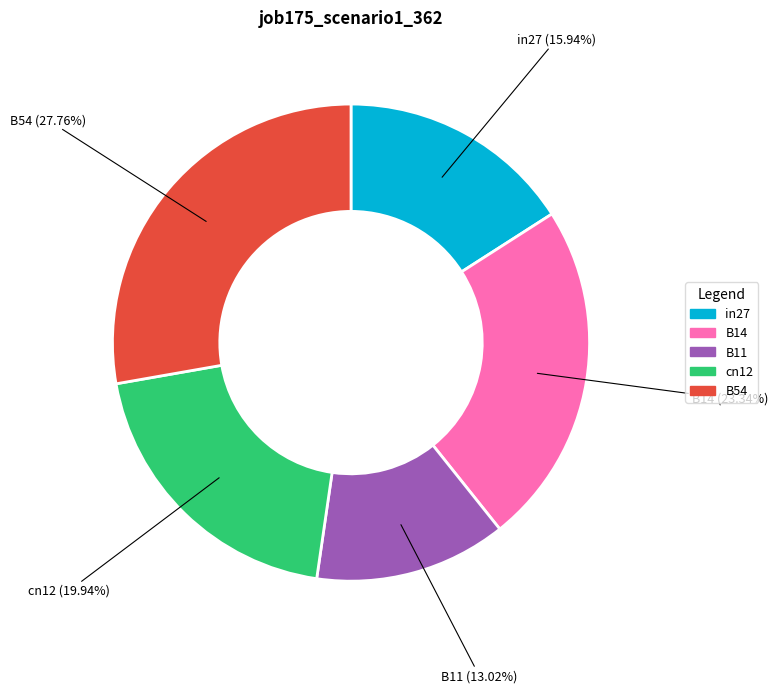

How many segments does this pie chart have?

5